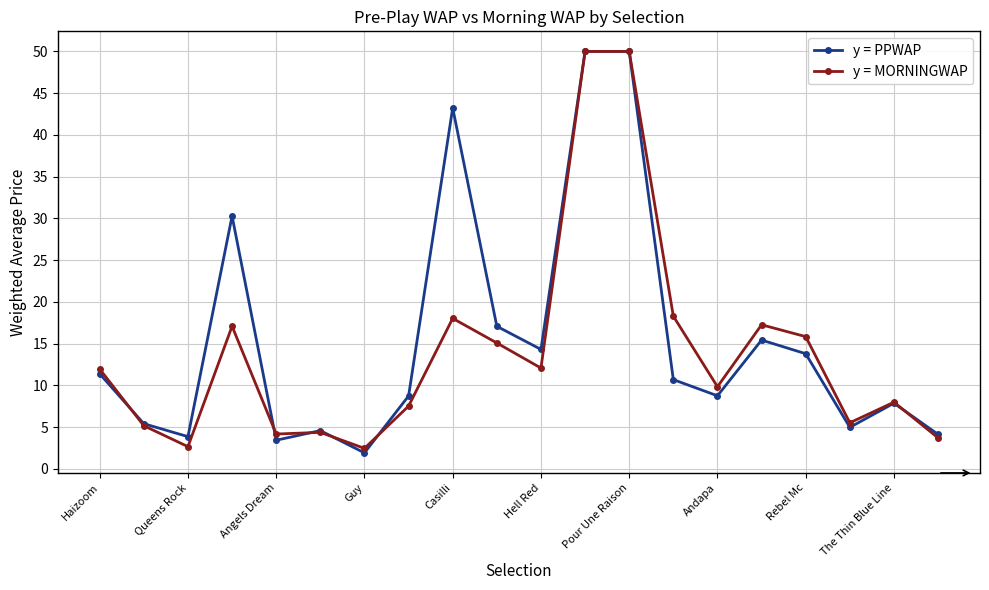

Which series has the largest range (max minus min)?

y = PPWAP